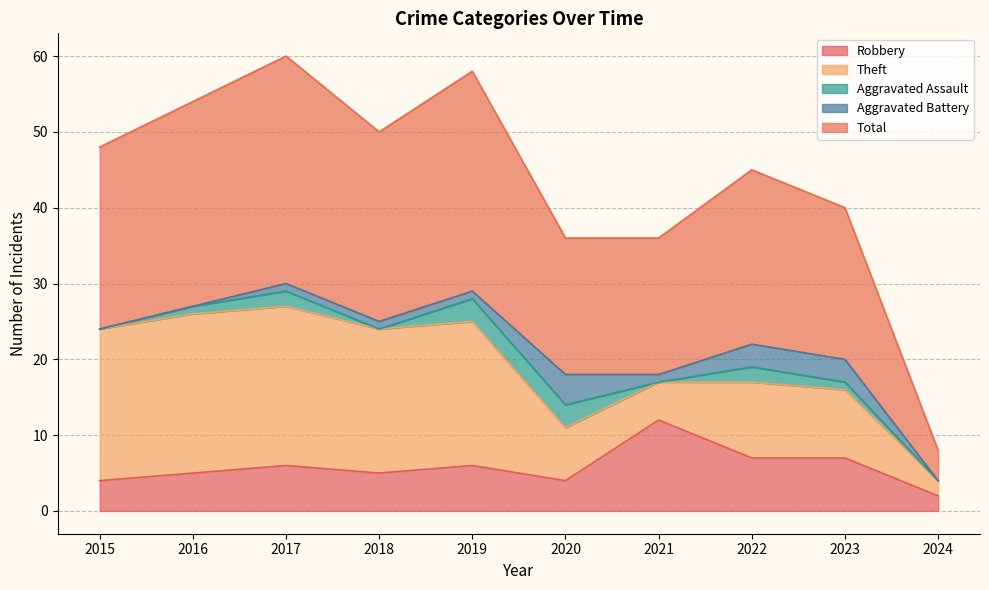

Reading left to right, list all the values displayed in this chart.

Robbery: 4	5	6	5	6	4	12	7	7	2
Theft: 20	21	21	19	19	7	5	10	9	2
Aggravated Assault: 0	1	2	0	3	3	0	2	1	0
Aggravated Battery: 0	0	1	1	1	4	1	3	3	0
Total: 24	27	30	25	29	18	18	23	20	4